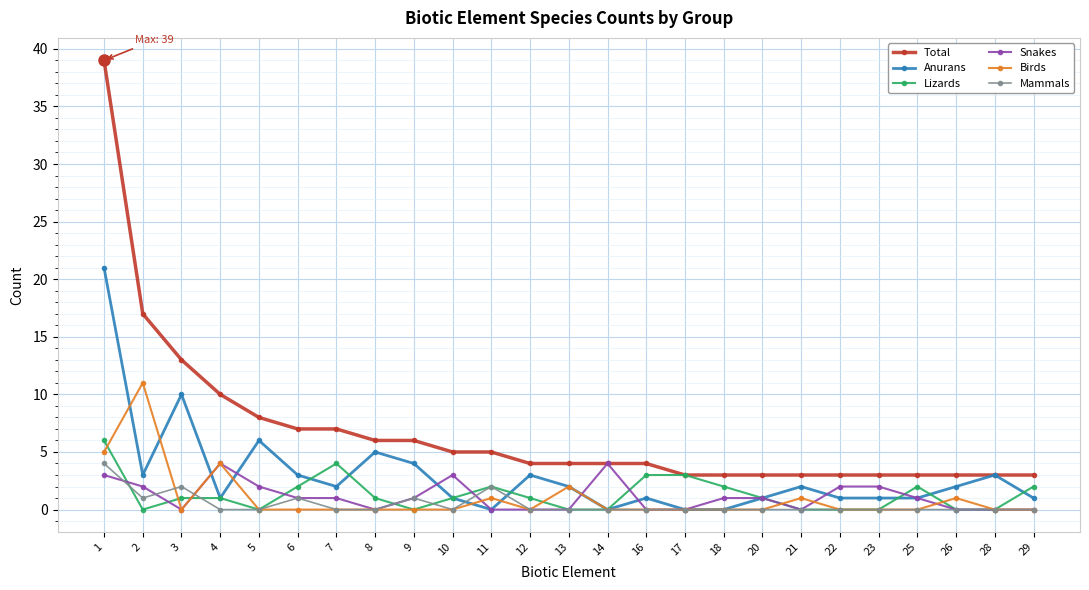

True or false: Snakes has more than 0 interior local peaks.

True